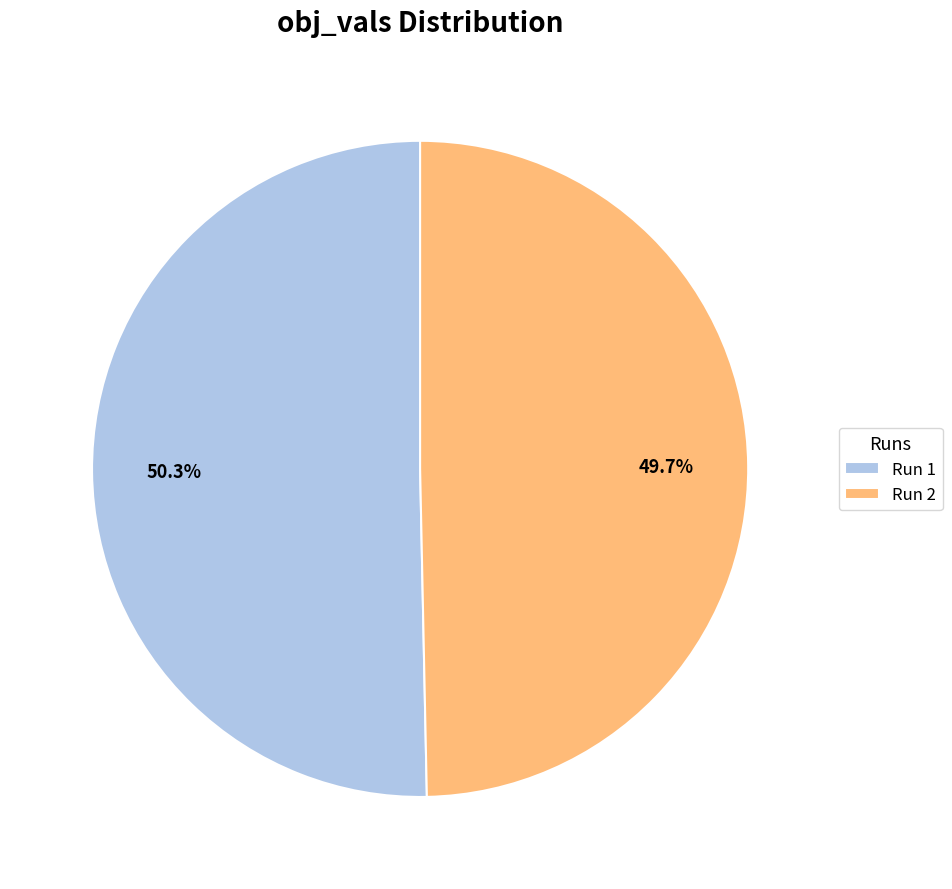

What percentage is the Run 2 slice, to the nearest percent?

50%